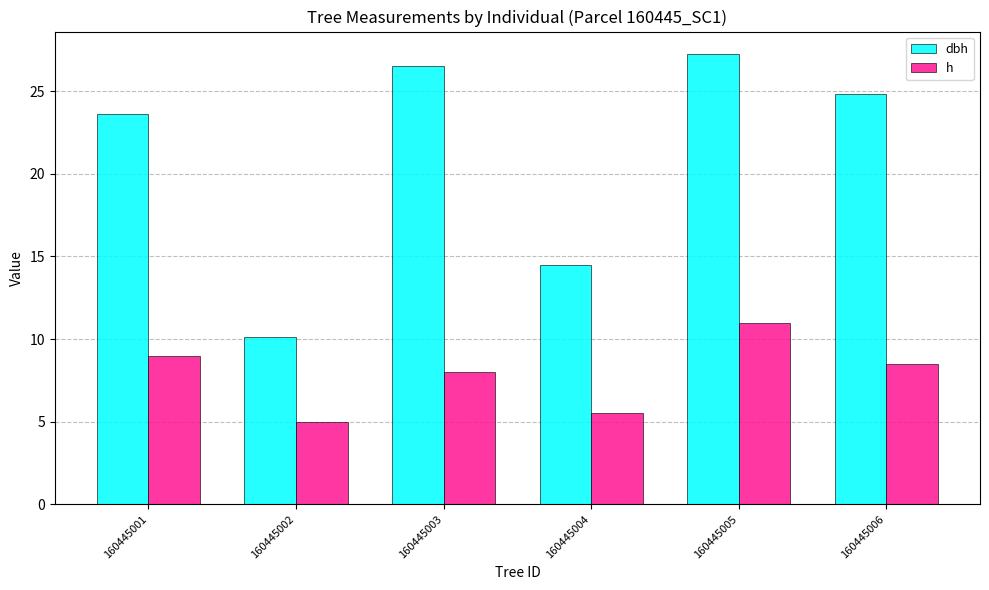

Which series has the widest spread of values?

dbh